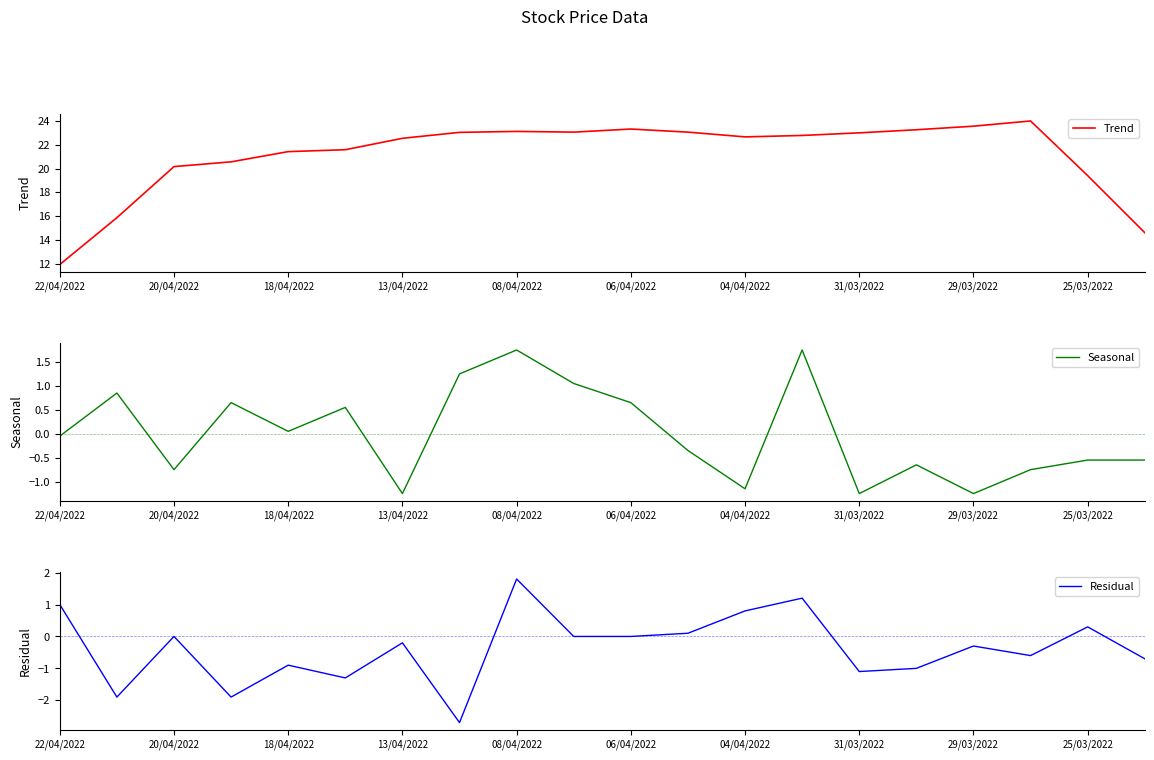

How many lines are shown in the chart?

3